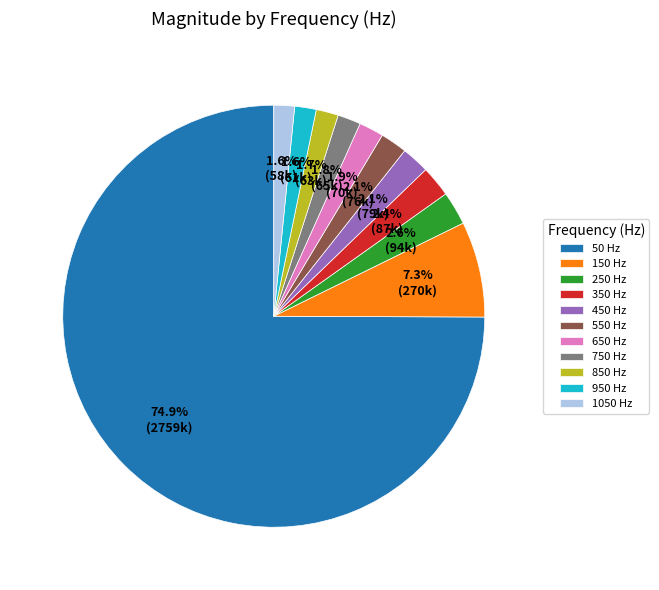

How much of the chart is everything except 350 Hz?

97.6%